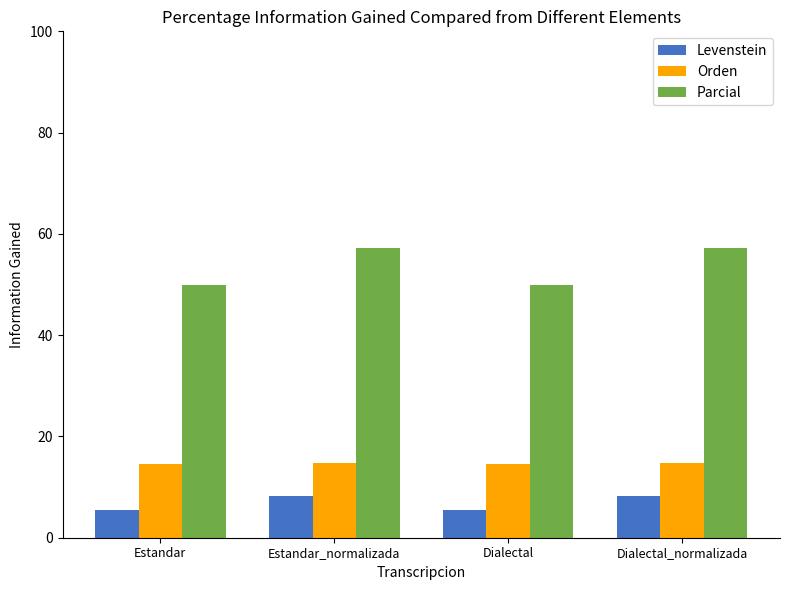

Which series has the largest total across all categories?

Parcial